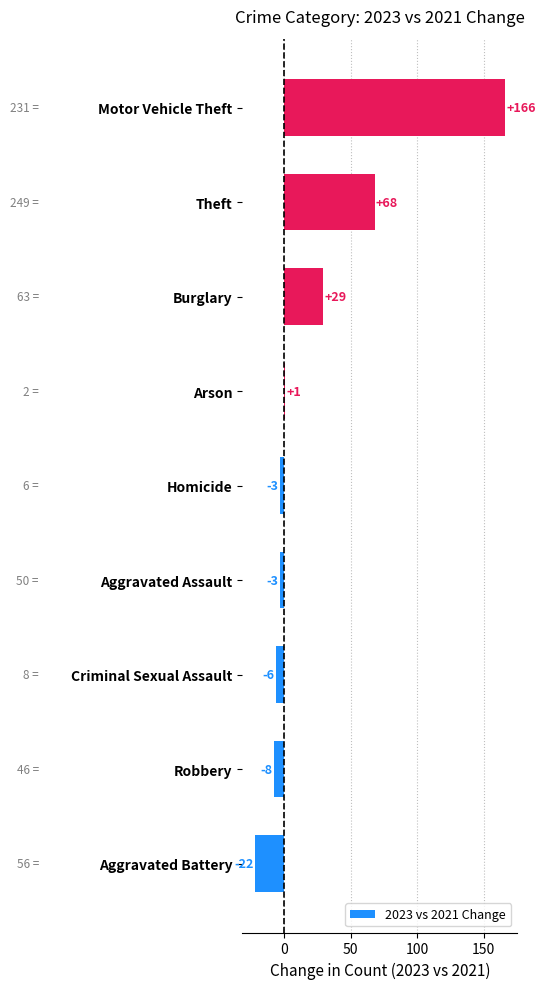

Read the value at Robbery, to the nearest 5.

-10